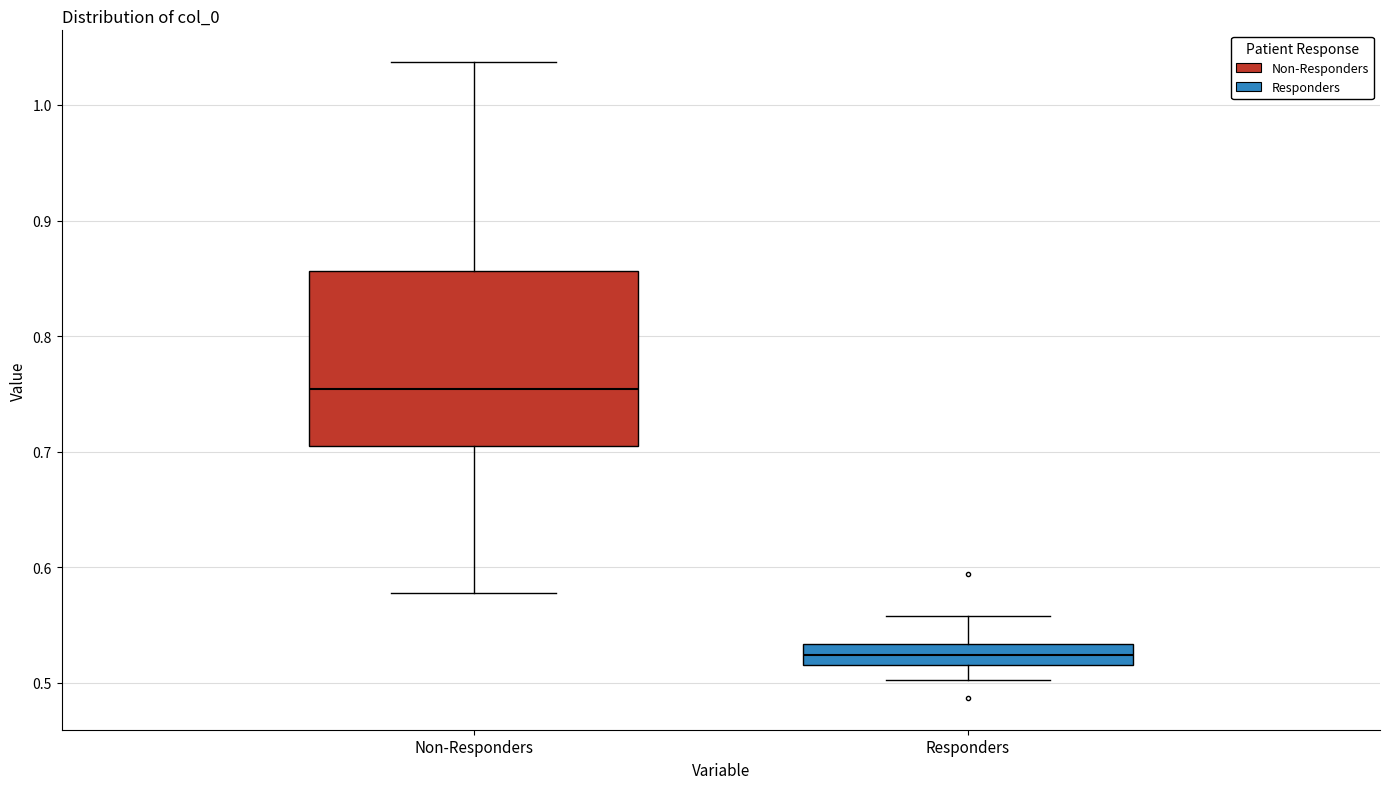

Reading left to right, read every box against the y-axis: the position of its median line, the range the box covers, and the ends of its whiskers. The values are not printed on the chart, so give them approximately, as read against the axis.

Non-Responders: median 0.75, box 0.70 to 0.86, whiskers 0.58 to 1.04
Responders: median 0.52 (inside the box), box 0.52 to 0.53, whiskers 0.50 to 0.56